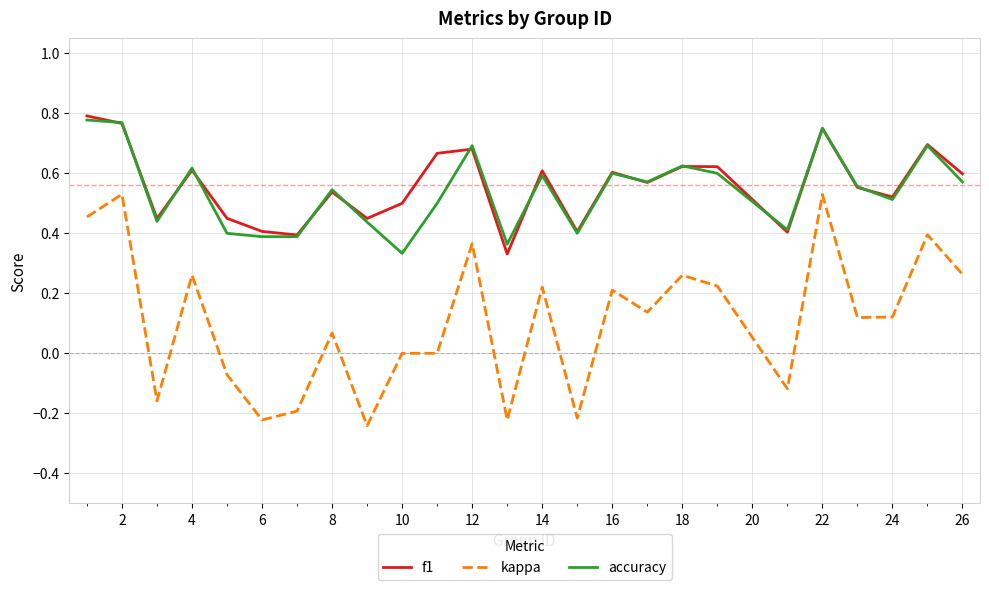

True or false: kappa and accuracy cross at least once.

False